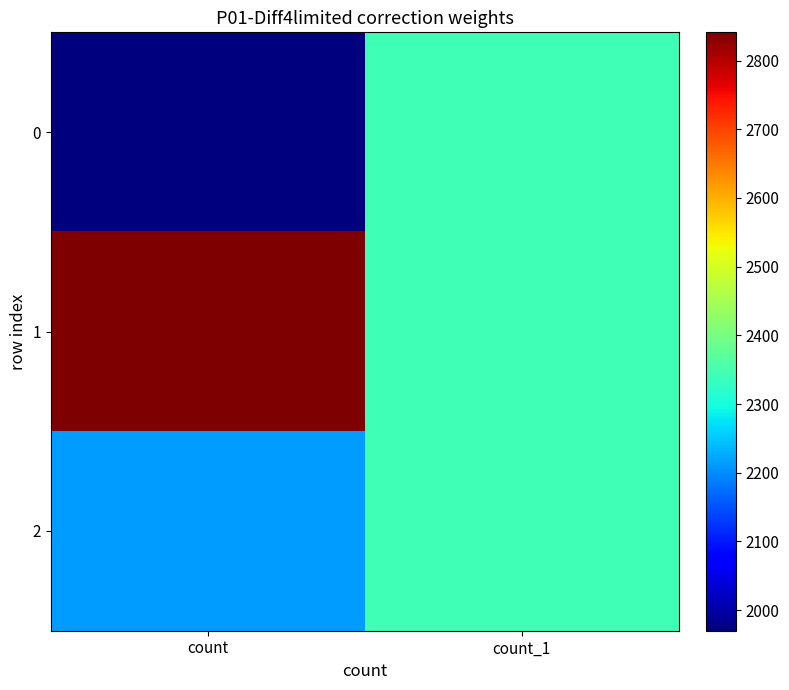

Rank the series by their maximum value, from highest to lowest.

1, 0, 2